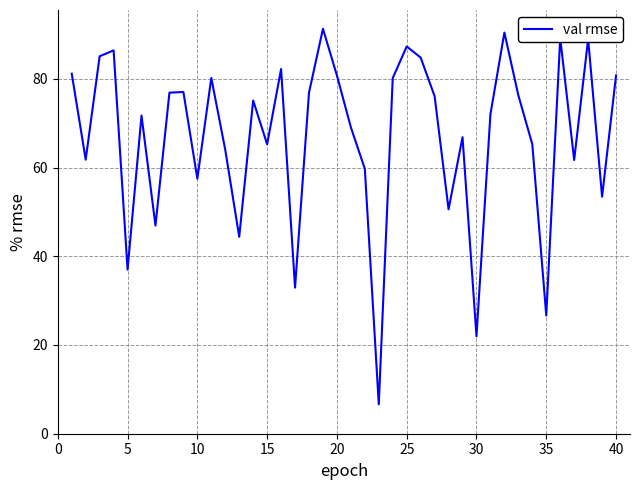

What is the smallest value displayed?

6.6